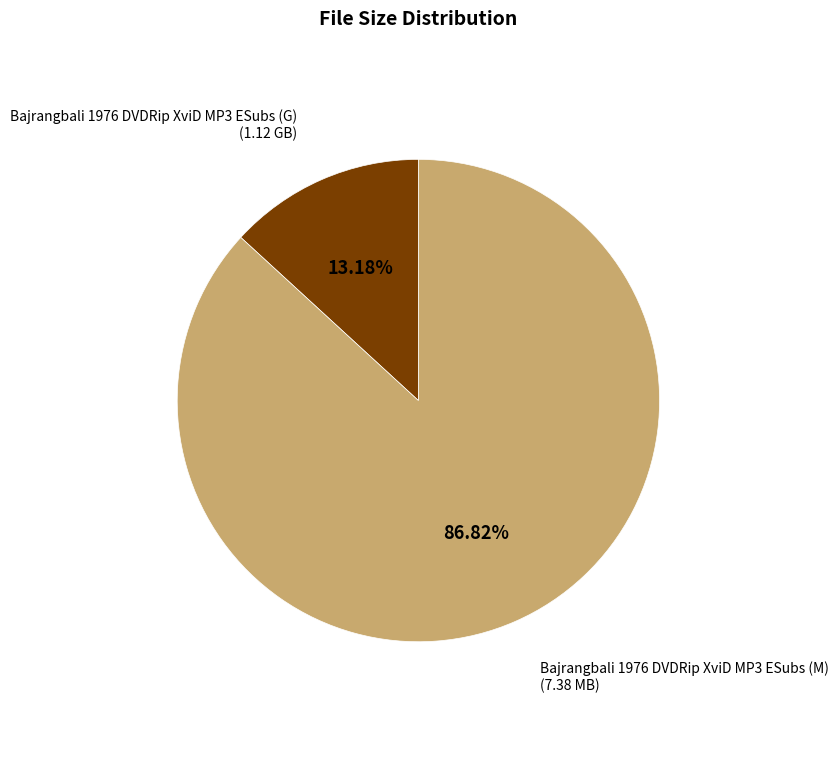

How many segments does this pie chart have?

2